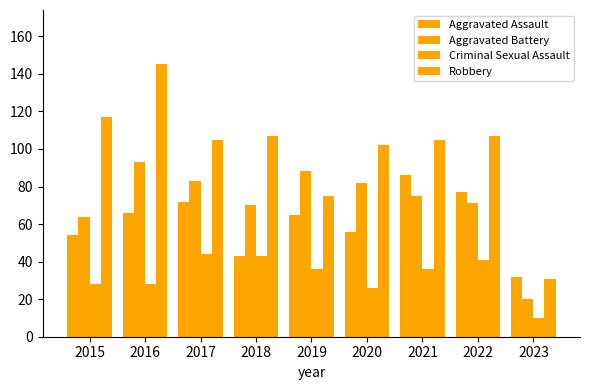

Is the value of Robbery at 2018 greater than the value of Aggravated Battery at 2022?

Yes